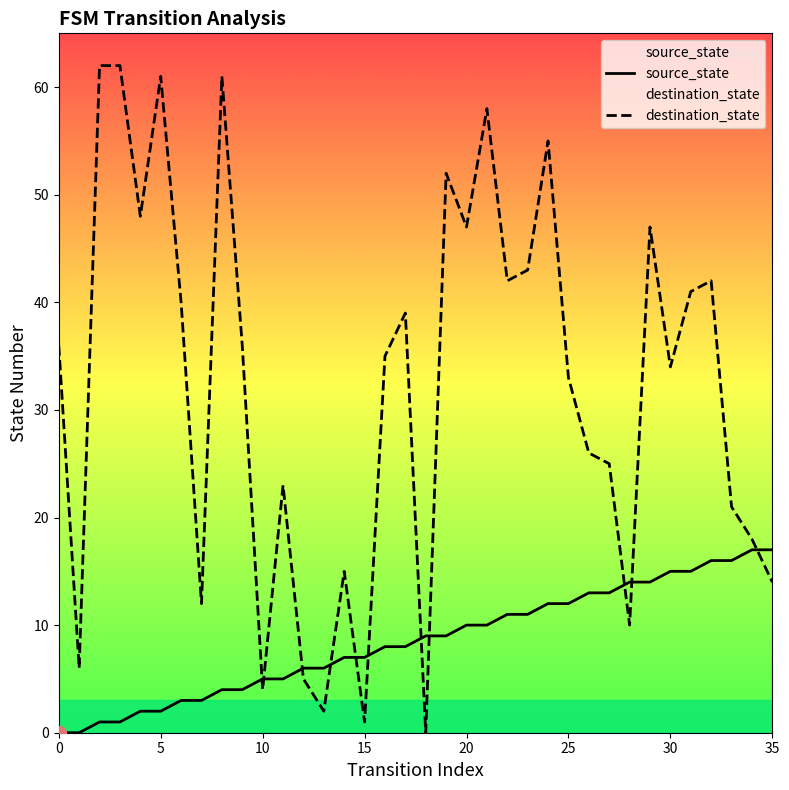

How many values in the destination_state series are below 36?

18